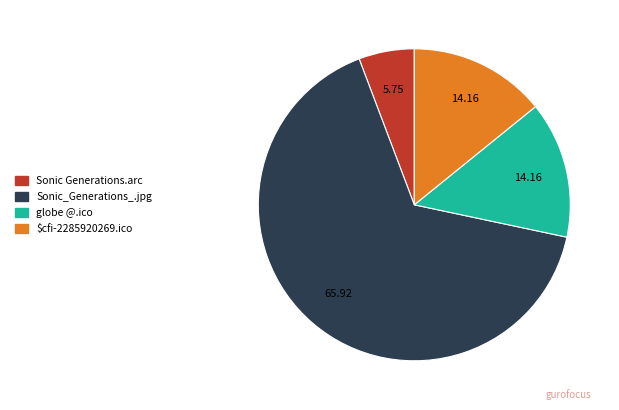

Which category has the smallest portion of the pie?

Sonic Generations.arc